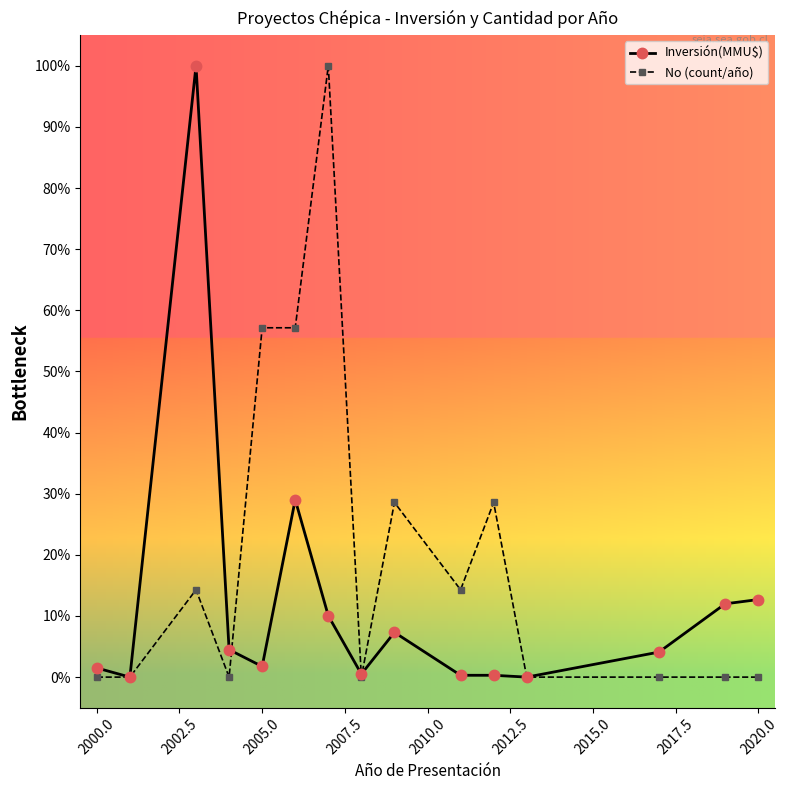

True or false: No (count/año) has more than 2 interior local peaks.

True